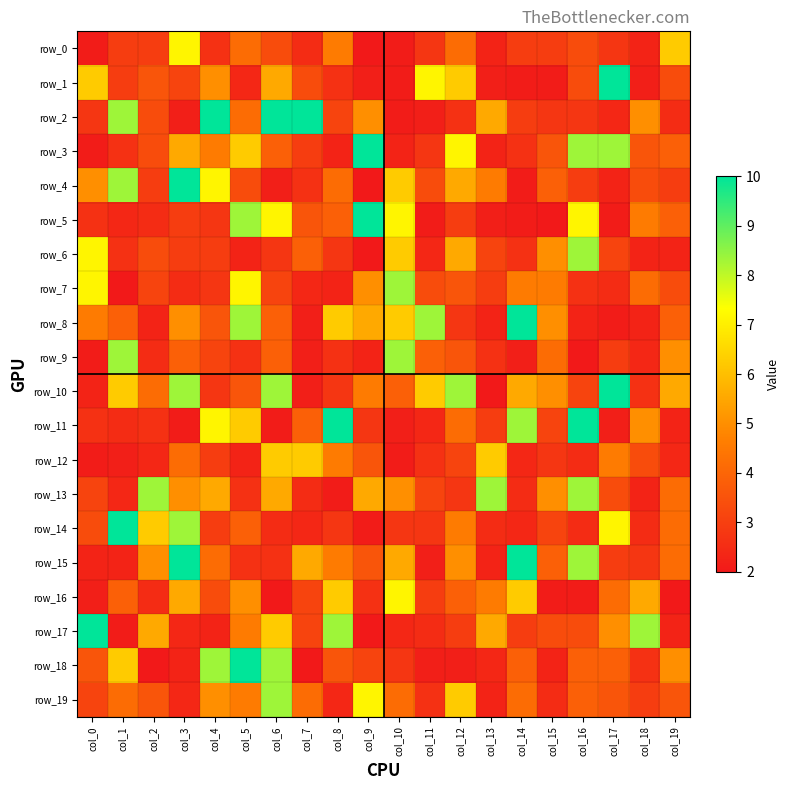

Reading left to right, what are all the values shown in this chart?

row_0: col_0=2.1	col_1=2.9	col_2=2.9	col_3=7.1	col_4=2.6	col_5=4.2	col_6=3.3	col_7=2.5	col_8=4.5	col_9=2.0	col_10=2.1	col_11=2.8	col_12=4.2	col_13=2.3	col_14=2.9	col_15=2.9	col_16=3.3	col_17=2.8	col_18=2.3	col_19=6.2
row_1: col_0=6.2	col_1=2.9	col_2=3.6	col_3=3.1	col_4=5.0	col_5=2.4	col_6=5.6	col_7=3.3	col_8=2.6	col_9=2.2	col_10=2.1	col_11=7.1	col_12=6.2	col_13=2.2	col_14=2.1	col_15=2.1	col_16=3.3	col_17=10.0	col_18=2.2	col_19=3.3
row_2: col_0=2.8	col_1=8.3	col_2=3.3	col_3=2.2	col_4=10.0	col_5=4.2	col_6=10.0	col_7=10.0	col_8=3.1	col_9=5.0	col_10=2.1	col_11=2.2	col_12=2.6	col_13=5.6	col_14=2.9	col_15=2.8	col_16=2.8	col_17=2.4	col_18=5.0	col_19=2.5
row_3: col_0=2.1	col_1=2.6	col_2=3.3	col_3=5.6	col_4=4.5	col_5=6.2	col_6=3.9	col_7=2.9	col_8=2.3	col_9=10.0	col_10=2.3	col_11=2.8	col_12=7.1	col_13=2.3	col_14=2.6	col_15=3.6	col_16=8.3	col_17=8.3	col_18=3.6	col_19=3.9
row_4: col_0=5.0	col_1=8.3	col_2=2.9	col_3=10.0	col_4=7.1	col_5=3.3	col_6=2.2	col_7=2.6	col_8=4.2	col_9=2.0	col_10=6.2	col_11=3.3	col_12=5.6	col_13=4.5	col_14=2.1	col_15=3.9	col_16=2.9	col_17=2.3	col_18=3.3	col_19=2.9
row_5: col_0=2.6	col_1=2.4	col_2=2.5	col_3=2.9	col_4=2.8	col_5=8.3	col_6=7.1	col_7=3.6	col_8=3.9	col_9=10.0	col_10=7.1	col_11=2.1	col_12=2.9	col_13=2.2	col_14=2.1	col_15=2.0	col_16=7.1	col_17=2.1	col_18=4.5	col_19=3.9
row_6: col_0=7.1	col_1=2.6	col_2=3.3	col_3=2.9	col_4=2.9	col_5=2.3	col_6=2.8	col_7=3.9	col_8=2.8	col_9=2.0	col_10=6.2	col_11=2.4	col_12=5.6	col_13=3.1	col_14=2.6	col_15=5.0	col_16=8.3	col_17=3.1	col_18=2.3	col_19=2.3
row_7: col_0=7.1	col_1=2.0	col_2=3.1	col_3=2.5	col_4=2.8	col_5=7.1	col_6=3.1	col_7=2.4	col_8=2.3	col_9=5.0	col_10=8.3	col_11=3.3	col_12=3.6	col_13=2.9	col_14=4.5	col_15=4.5	col_16=2.6	col_17=2.5	col_18=4.2	col_19=3.3
row_8: col_0=4.5	col_1=3.9	col_2=2.3	col_3=5.0	col_4=3.6	col_5=8.3	col_6=3.9	col_7=2.2	col_8=6.2	col_9=5.6	col_10=6.2	col_11=8.3	col_12=2.8	col_13=2.3	col_14=10.0	col_15=5.0	col_16=2.3	col_17=2.1	col_18=2.3	col_19=3.9
row_9: col_0=2.1	col_1=8.3	col_2=2.5	col_3=3.9	col_4=3.1	col_5=2.6	col_6=3.9	col_7=2.2	col_8=2.6	col_9=2.3	col_10=8.3	col_11=3.9	col_12=3.6	col_13=2.6	col_14=2.2	col_15=4.2	col_16=2.0	col_17=2.9	col_18=2.4	col_19=5.0
row_10: col_0=2.3	col_1=6.2	col_2=4.2	col_3=8.3	col_4=2.8	col_5=3.6	col_6=8.3	col_7=2.2	col_8=2.8	col_9=4.5	col_10=3.9	col_11=6.2	col_12=8.3	col_13=2.0	col_14=5.6	col_15=5.0	col_16=3.1	col_17=10.0	col_18=2.6	col_19=5.6
row_11: col_0=2.6	col_1=2.5	col_2=2.6	col_3=2.1	col_4=7.1	col_5=6.2	col_6=2.1	col_7=3.9	col_8=10.0	col_9=2.8	col_10=2.2	col_11=2.4	col_12=4.2	col_13=2.9	col_14=8.3	col_15=3.1	col_16=10.0	col_17=2.2	col_18=5.0	col_19=2.3
row_12: col_0=2.1	col_1=2.2	col_2=2.4	col_3=4.2	col_4=2.9	col_5=2.3	col_6=6.2	col_7=6.2	col_8=4.5	col_9=3.6	col_10=2.1	col_11=2.6	col_12=3.1	col_13=6.2	col_14=2.4	col_15=2.8	col_16=2.5	col_17=4.5	col_18=3.3	col_19=2.4
row_13: col_0=3.1	col_1=2.4	col_2=8.3	col_3=5.0	col_4=5.6	col_5=2.6	col_6=5.6	col_7=2.5	col_8=2.1	col_9=5.6	col_10=5.0	col_11=3.1	col_12=2.8	col_13=8.3	col_14=2.5	col_15=5.0	col_16=8.3	col_17=3.3	col_18=2.3	col_19=4.2
row_14: col_0=3.3	col_1=10.0	col_2=6.2	col_3=8.3	col_4=2.9	col_5=3.9	col_6=2.5	col_7=2.4	col_8=2.8	col_9=2.1	col_10=2.8	col_11=2.8	col_12=4.5	col_13=2.5	col_14=2.4	col_15=3.1	col_16=2.5	col_17=7.1	col_18=2.5	col_19=4.2
row_15: col_0=2.3	col_1=2.3	col_2=5.0	col_3=10.0	col_4=4.2	col_5=2.6	col_6=2.6	col_7=5.6	col_8=4.5	col_9=3.6	col_10=5.6	col_11=2.2	col_12=5.0	col_13=2.3	col_14=10.0	col_15=3.9	col_16=8.3	col_17=2.9	col_18=2.8	col_19=4.2
row_16: col_0=2.2	col_1=3.9	col_2=2.5	col_3=5.6	col_4=3.3	col_5=5.0	col_6=2.0	col_7=3.1	col_8=6.2	col_9=2.6	col_10=7.1	col_11=2.9	col_12=3.9	col_13=4.5	col_14=6.2	col_15=2.1	col_16=2.1	col_17=4.2	col_18=5.6	col_19=2.0
row_17: col_0=10.0	col_1=2.1	col_2=5.6	col_3=2.4	col_4=2.3	col_5=4.5	col_6=6.2	col_7=3.1	col_8=8.3	col_9=2.0	col_10=2.4	col_11=2.5	col_12=2.9	col_13=5.6	col_14=2.9	col_15=3.3	col_16=3.3	col_17=5.0	col_18=8.3	col_19=2.3
row_18: col_0=3.6	col_1=6.2	col_2=2.0	col_3=2.3	col_4=8.3	col_5=10.0	col_6=8.3	col_7=2.0	col_8=3.6	col_9=3.1	col_10=2.8	col_11=2.2	col_12=2.2	col_13=2.4	col_14=3.9	col_15=2.3	col_16=3.9	col_17=3.9	col_18=2.6	col_19=5.0
row_19: col_0=3.1	col_1=4.2	col_2=3.6	col_3=2.4	col_4=5.0	col_5=4.5	col_6=8.3	col_7=4.2	col_8=2.4	col_9=7.1	col_10=4.2	col_11=2.6	col_12=6.2	col_13=2.3	col_14=4.2	col_15=2.5	col_16=3.9	col_17=3.6	col_18=2.9	col_19=3.6